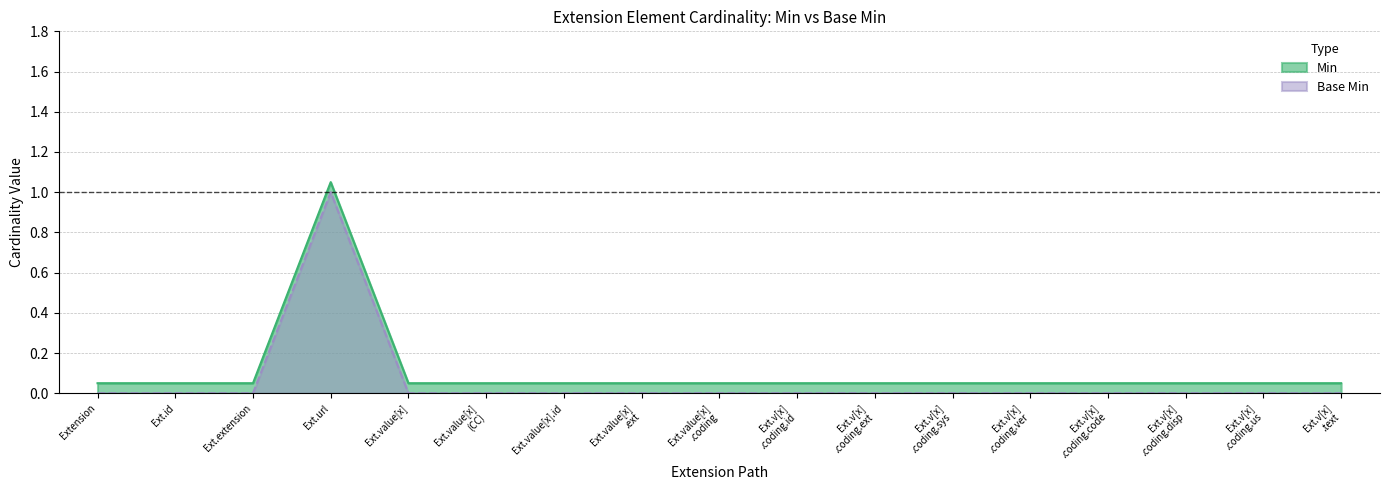

True or false: Base Min and Min intersect in this chart.

False